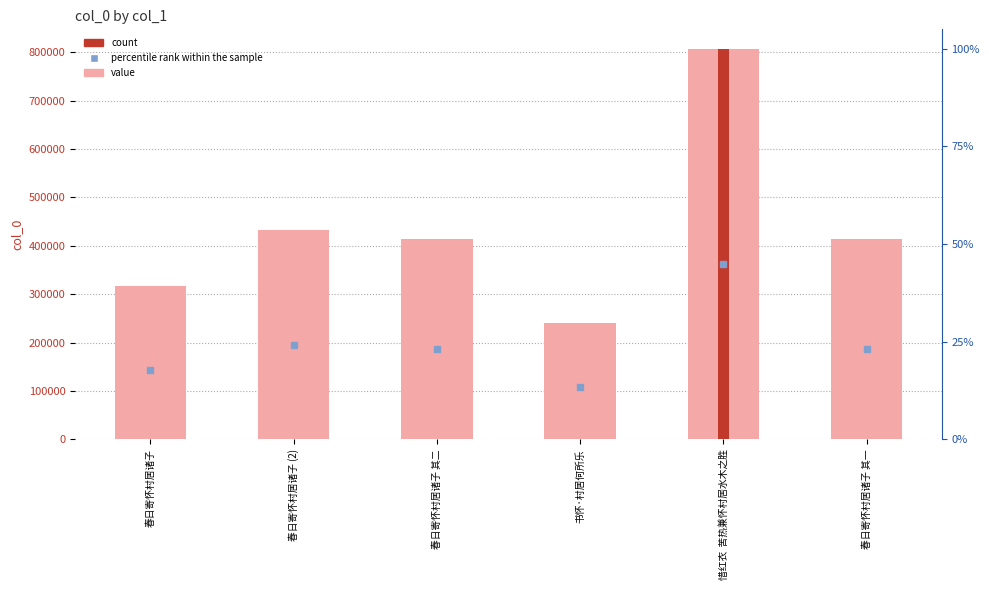

What is the change in value from 春日寄怀村居诸子 to 春日寄怀村居诸子 其一?

+96224